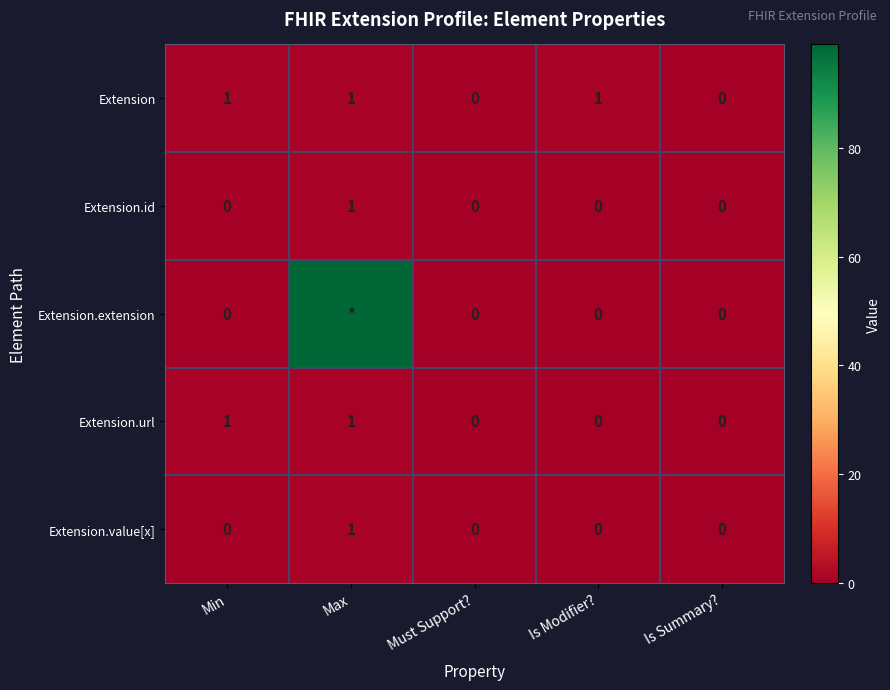

At which label does Extension.id reach its peak?

Max